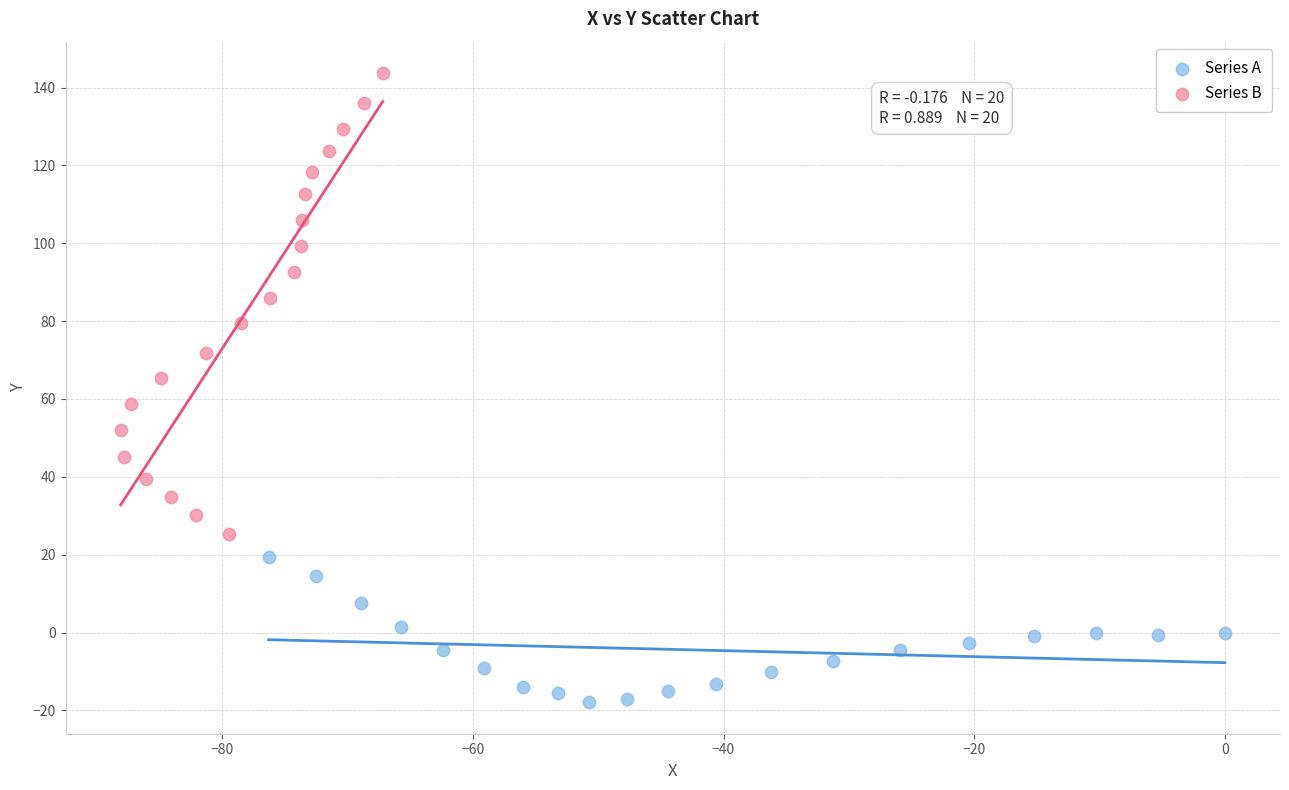

Which series has the widest spread of Y values?

Series B